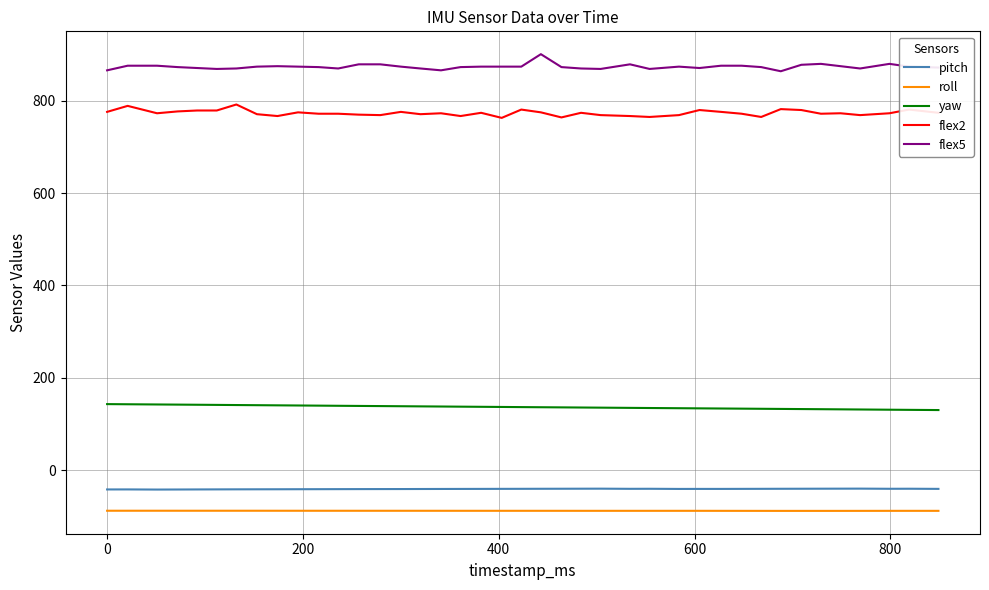

What is the minimum value for yaw?

130.2